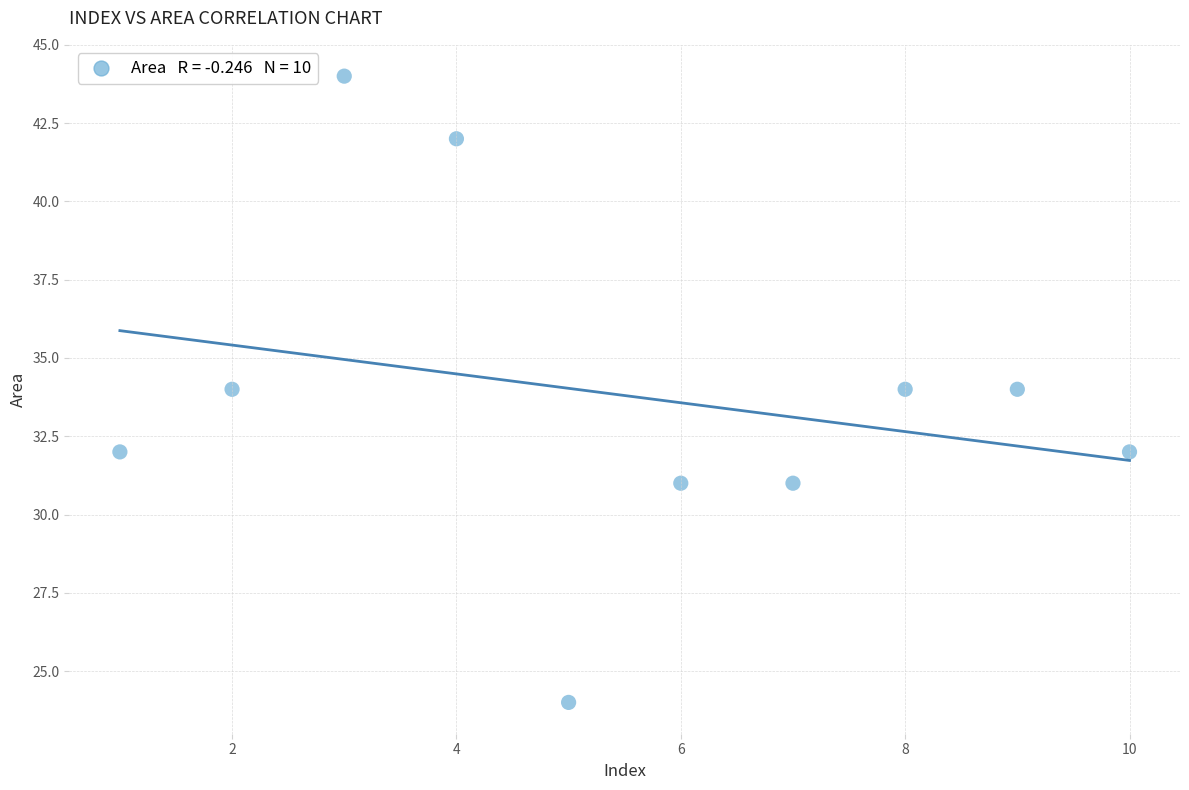

What is the range of Y values (max minus min)?

20